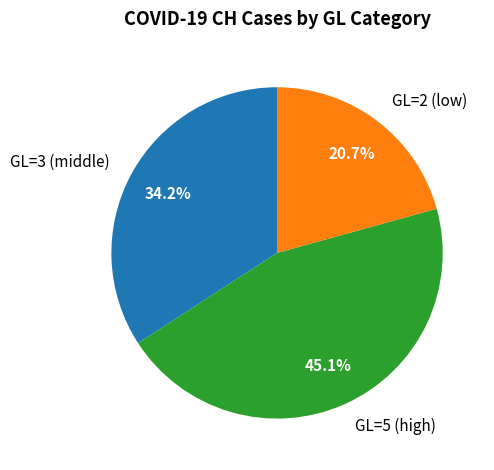

To the nearest percent, what is the average slice percentage?

33%